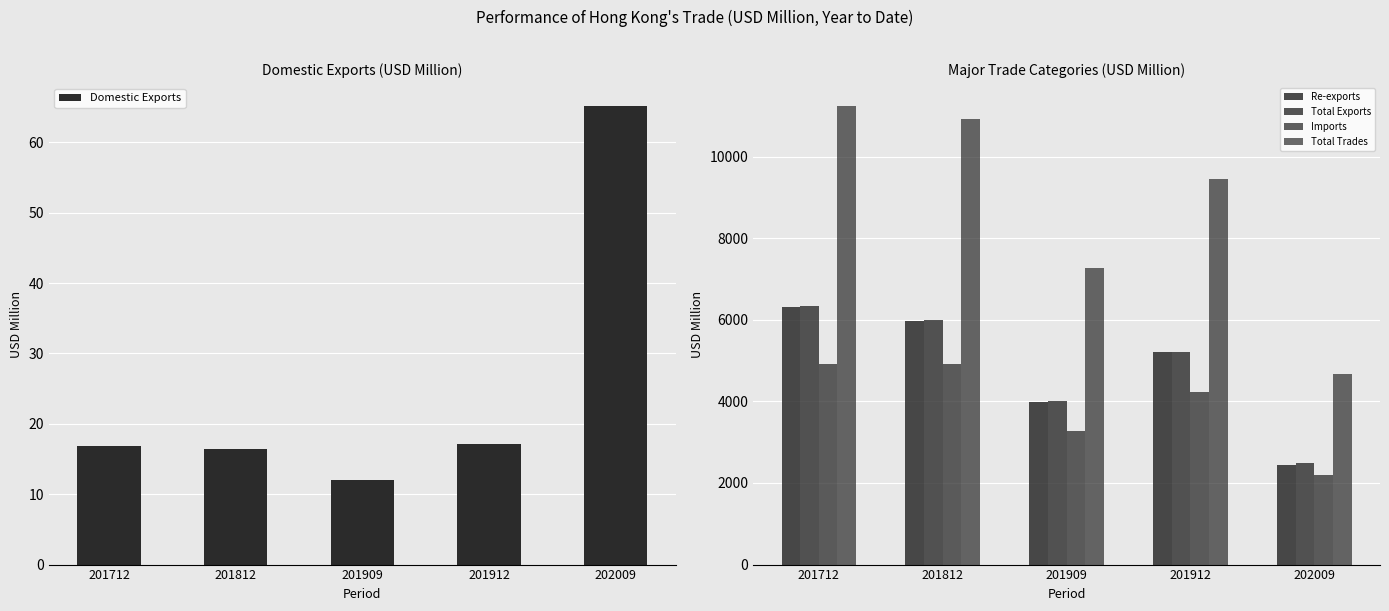

What is the difference between the Re-exports values at 201812 and 201909?

1988.5